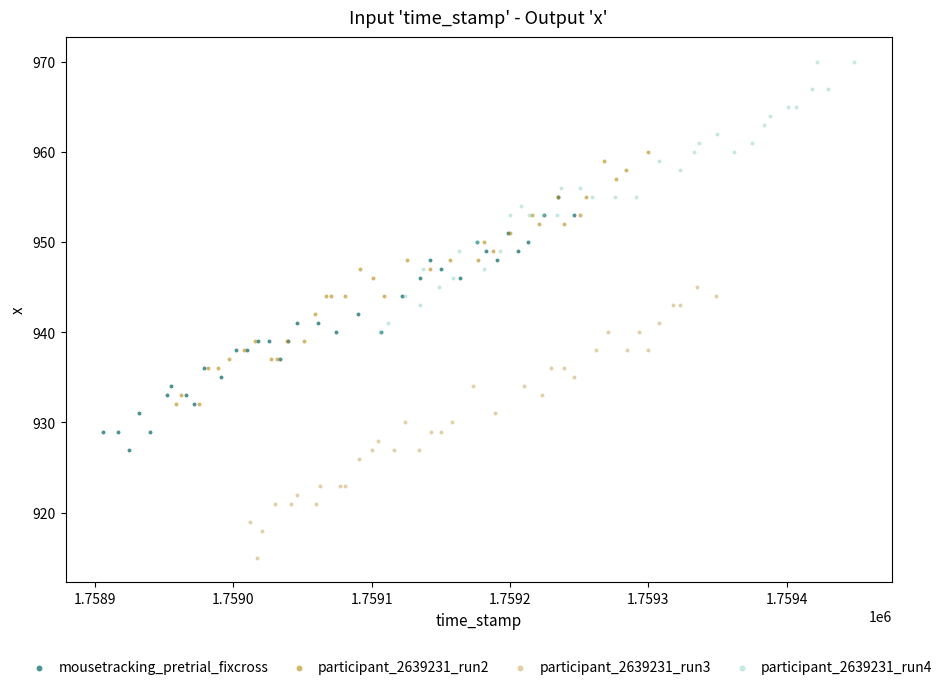

Which series contains the highest Y value?

participant_2639231_run4